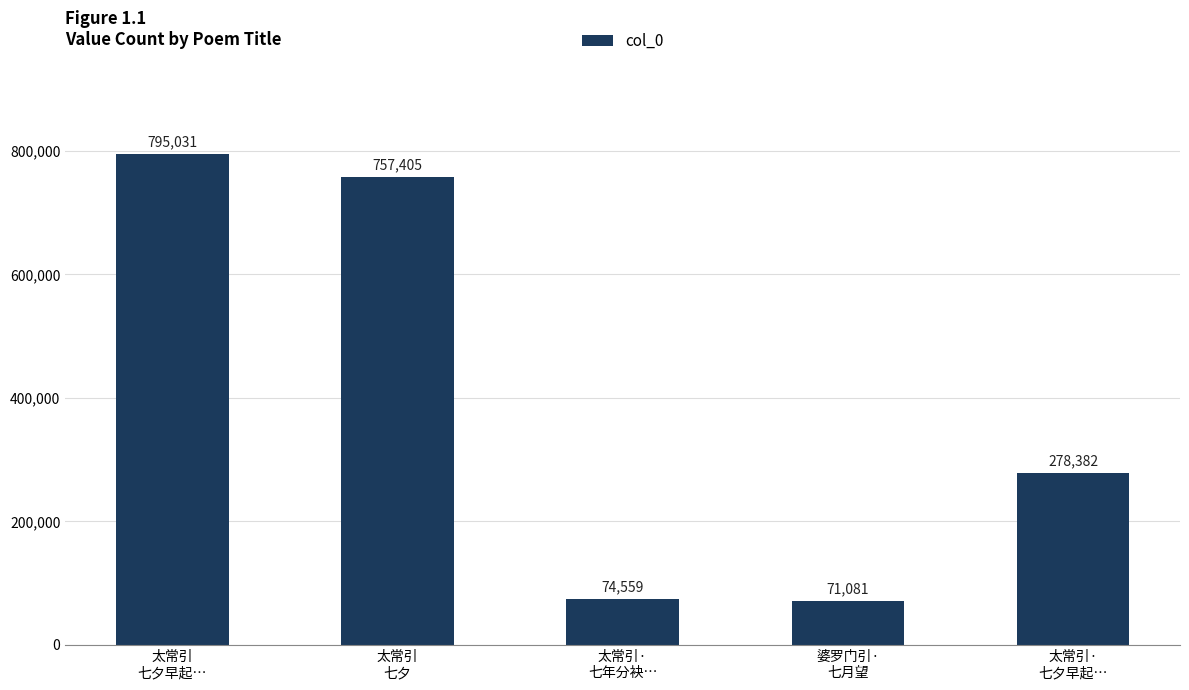

True or false: the data shows 71081 at 婆罗门引·
七月望.

True